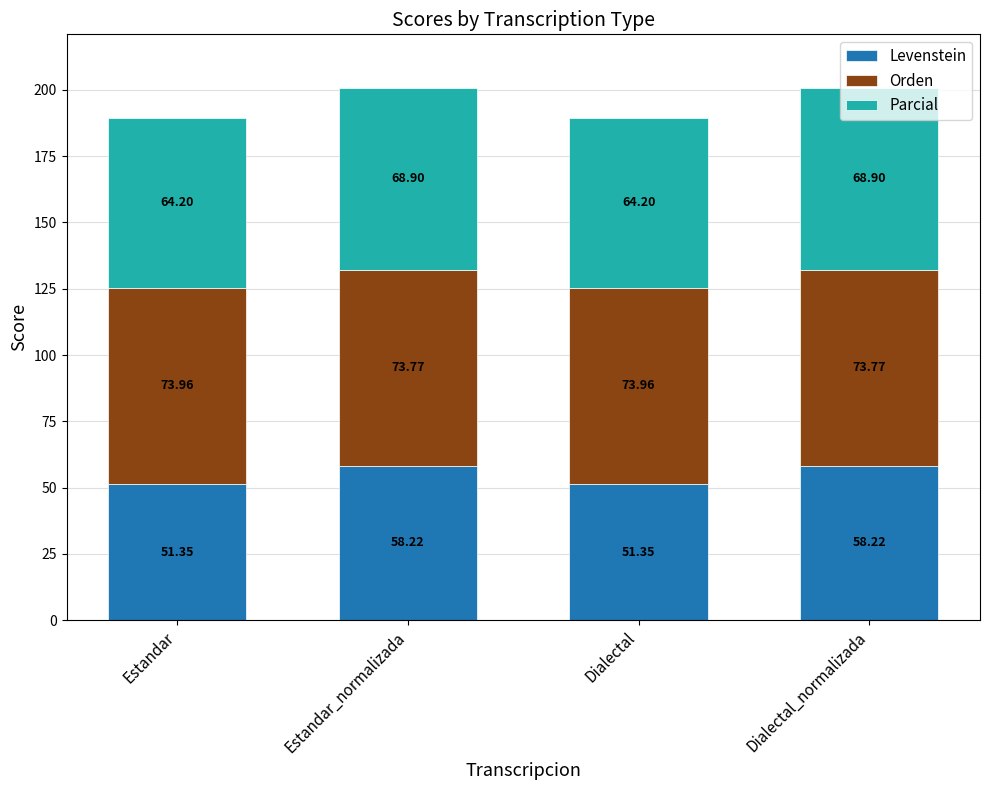

How many bars are there in total?

4